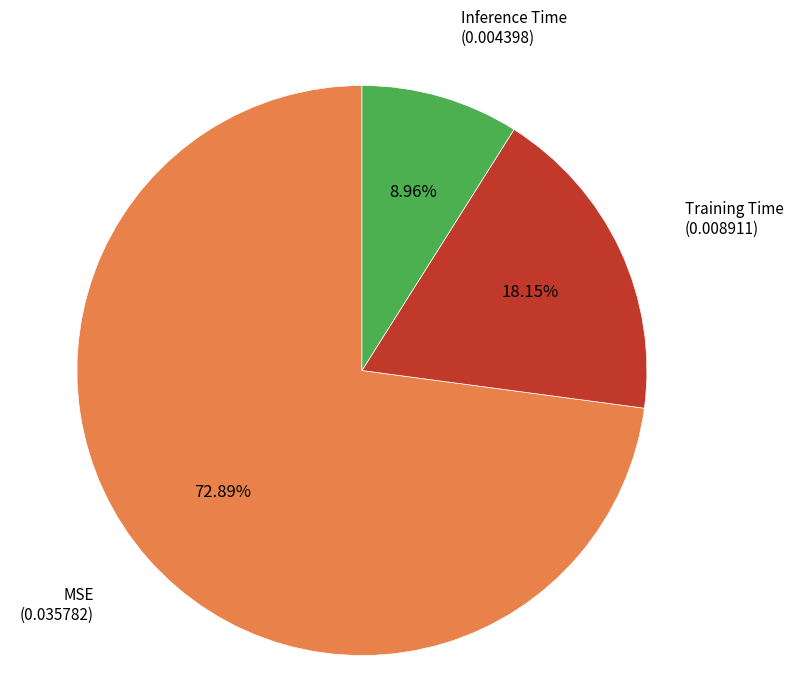

How many slices are in this pie chart?

3